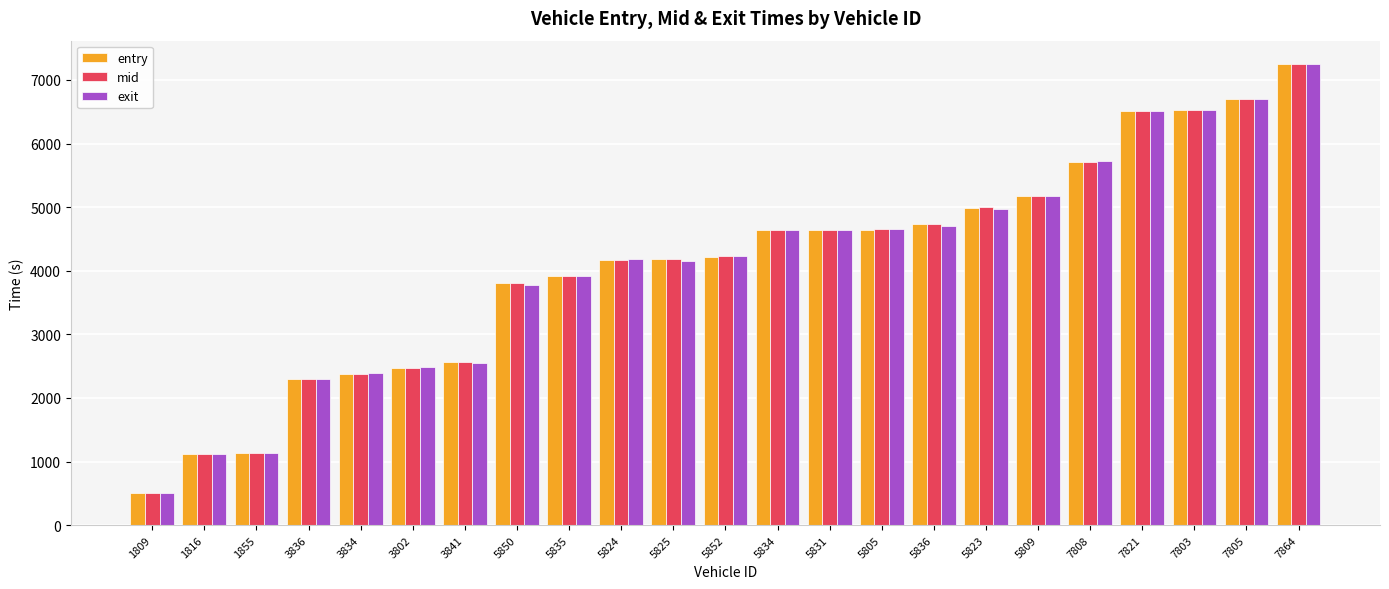

What is the highest value of the entry series?

7250.1